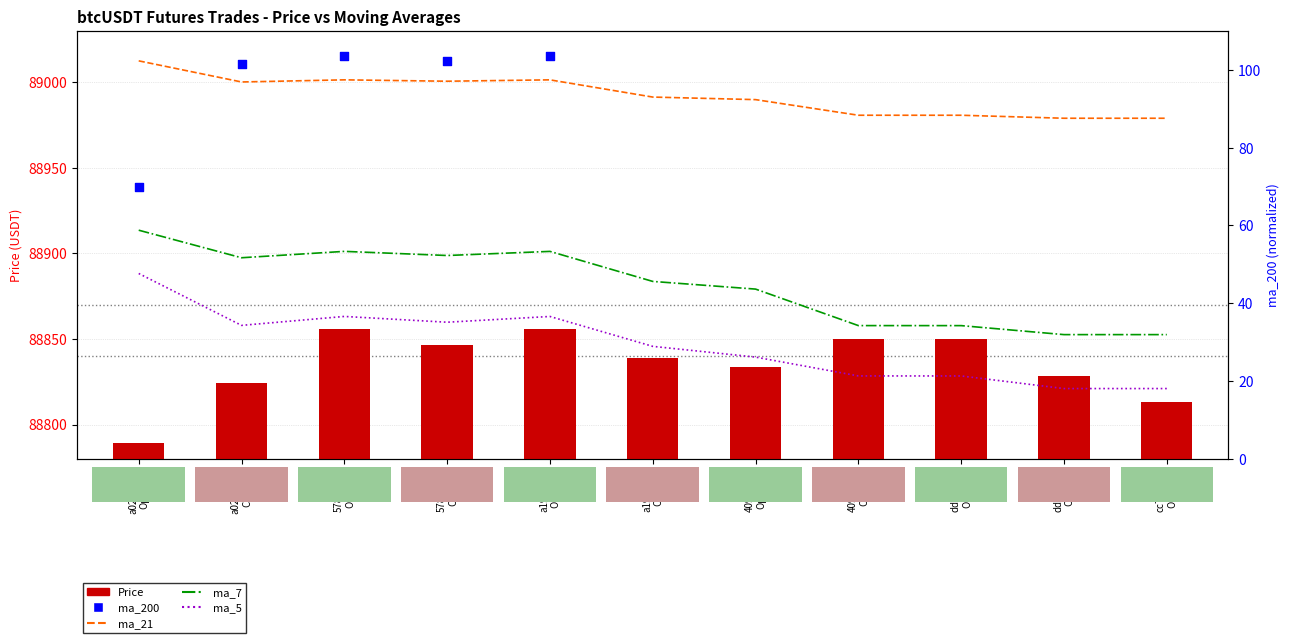

Which series has the widest spread of Y values?

ma_200